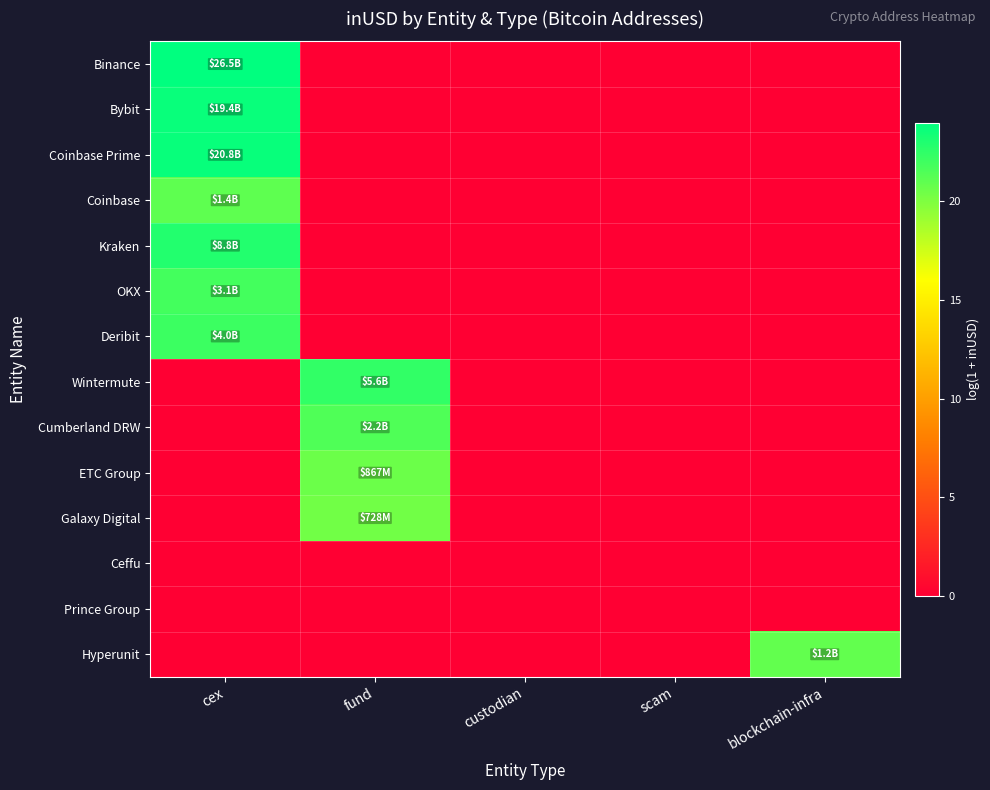

Which series changed the most between cex and custodian?

Binance